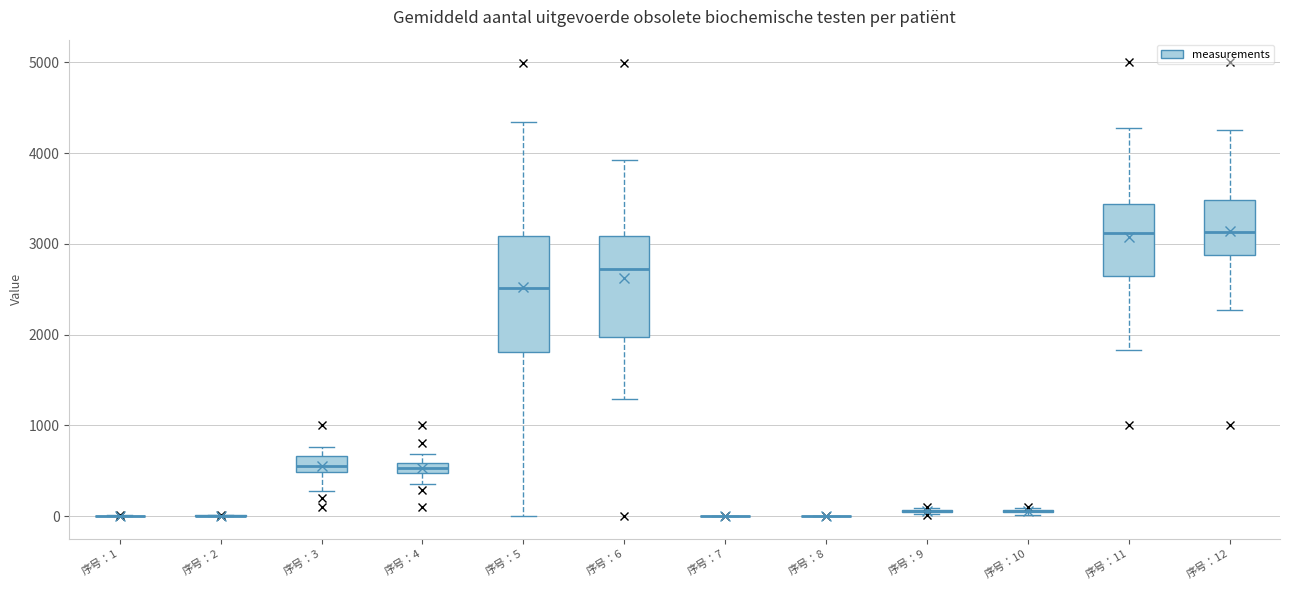

Comparing the boxes themselves (not the whiskers), which one is the tallest?

序号：5